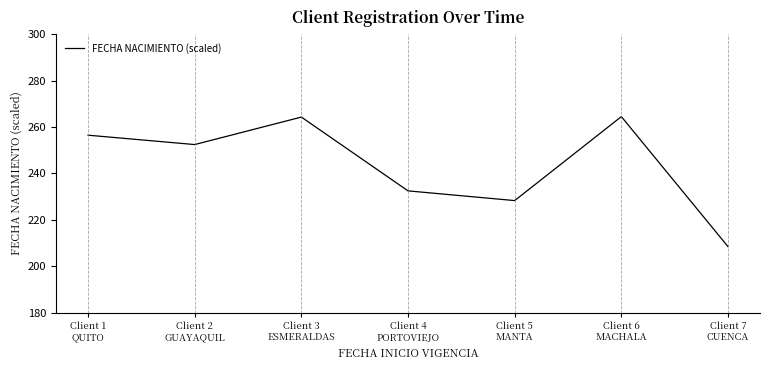

What is the sum of the values at Client 3
ESMERALDAS and Client 7
CUENCA?

472.7